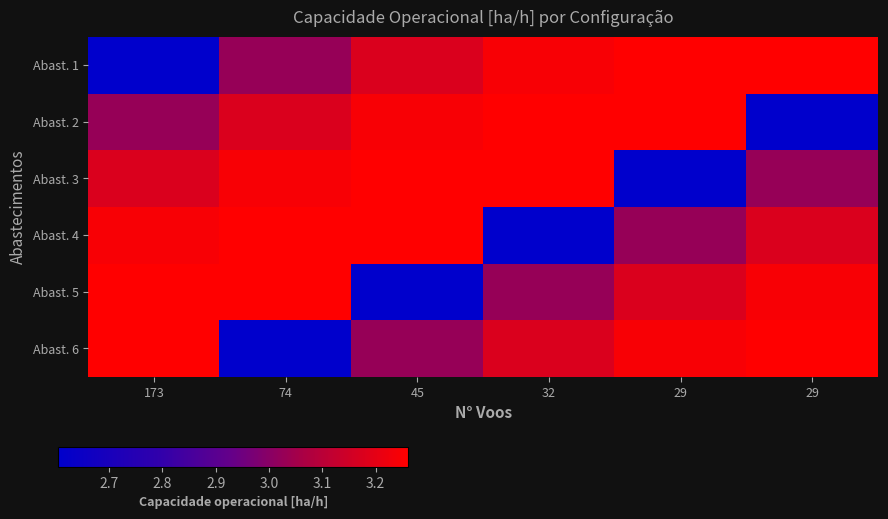

Which has a higher value, 45 or 32?

32